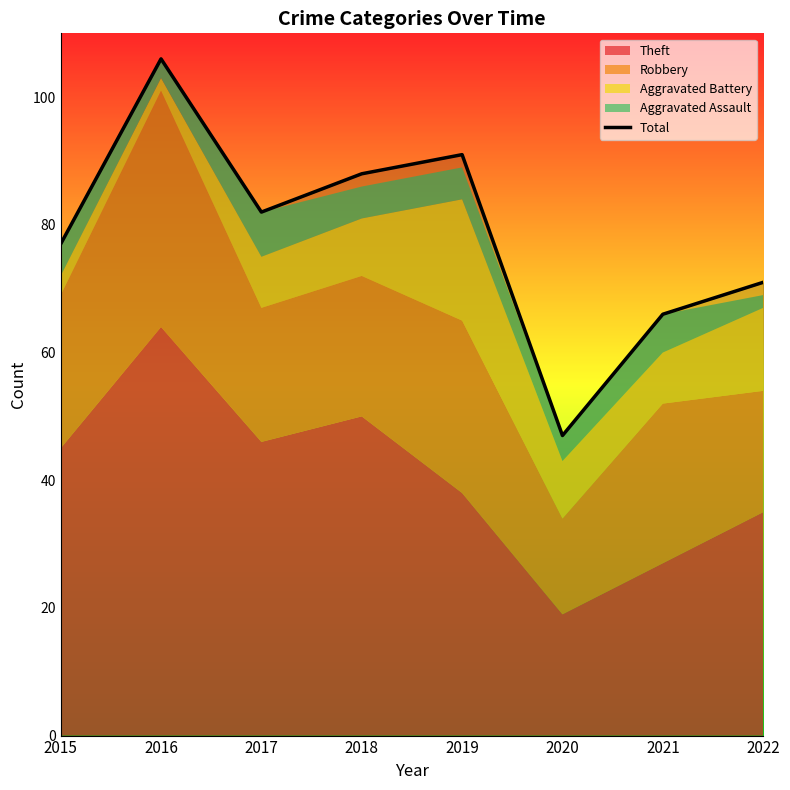

What is the difference between the second highest and second lowest values?

25